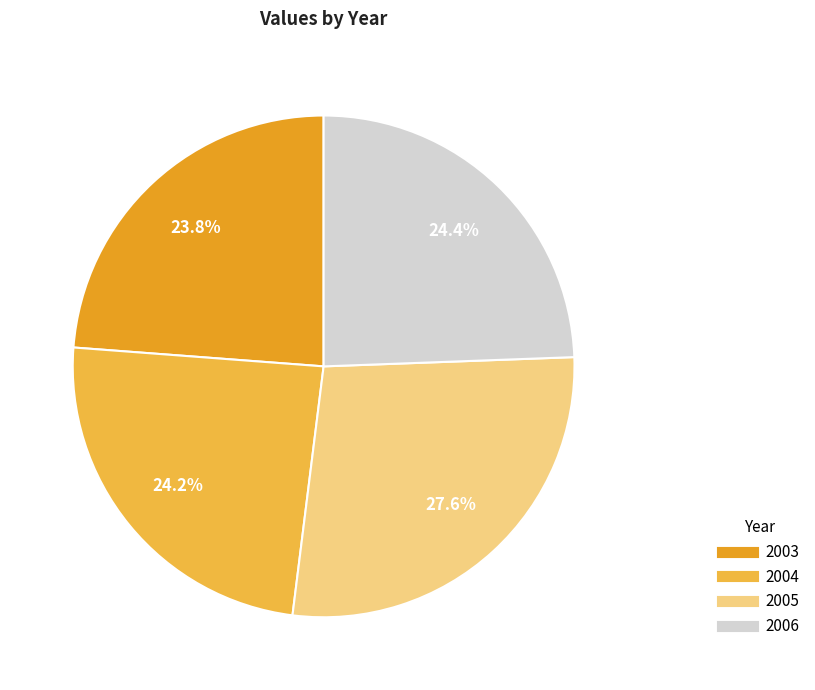

How many slices are in this pie chart?

4